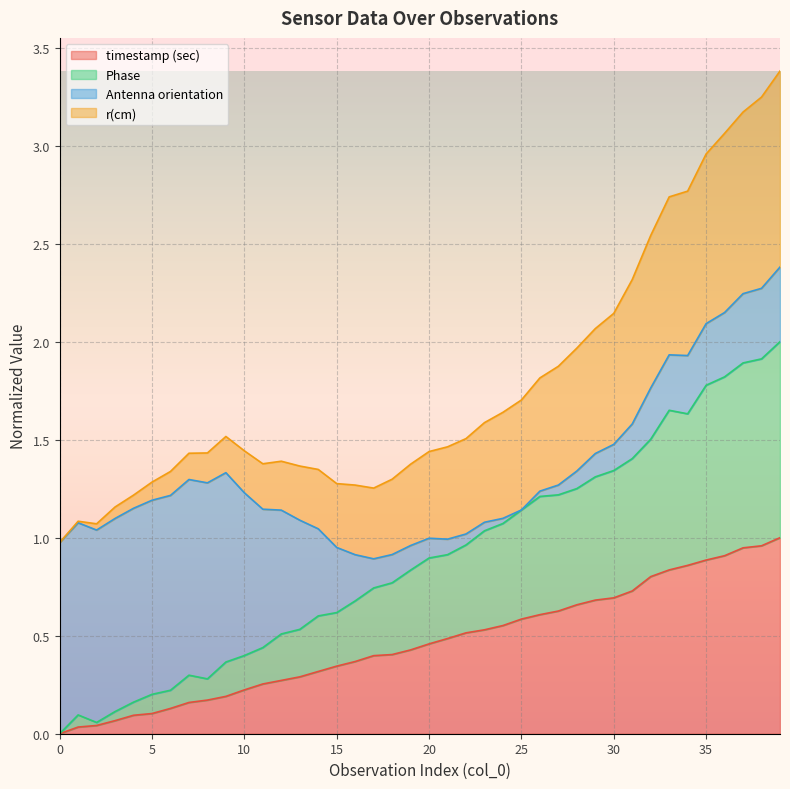

At which category is the sum across all series the highest?

39